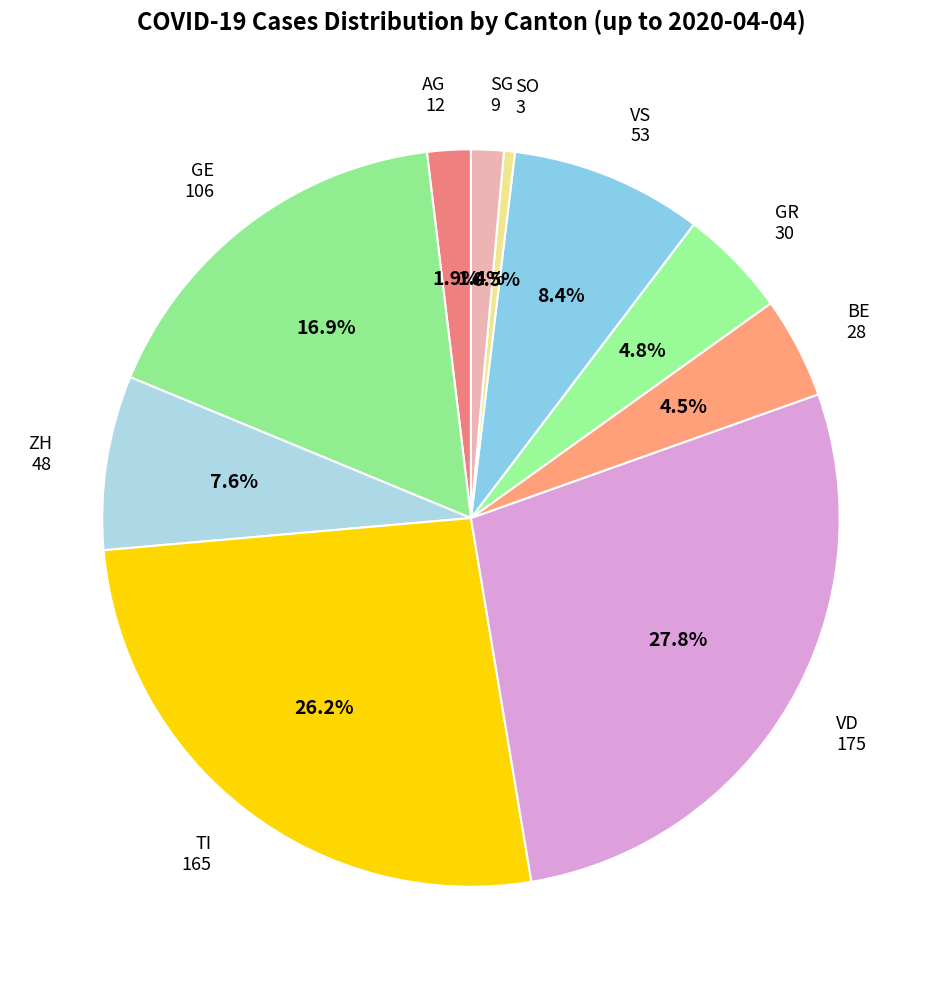

Which category has the biggest portion of the pie?

VD